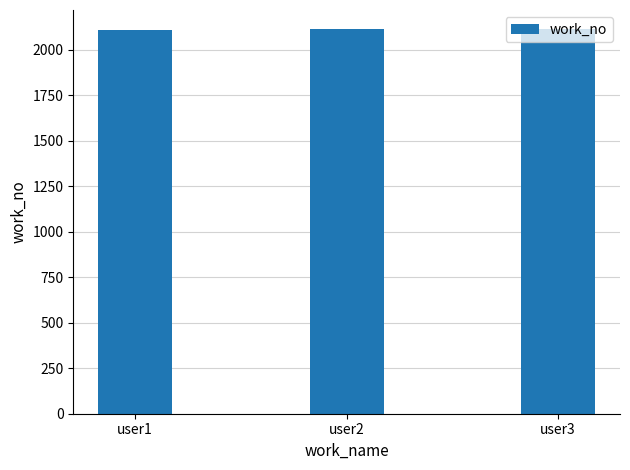

Is it true that the value at user2 is 672?

False